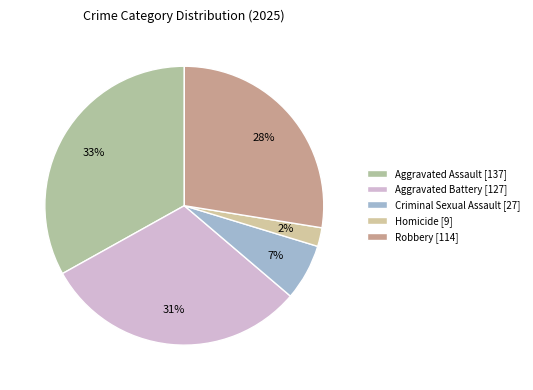

How many segments does this pie chart have?

5